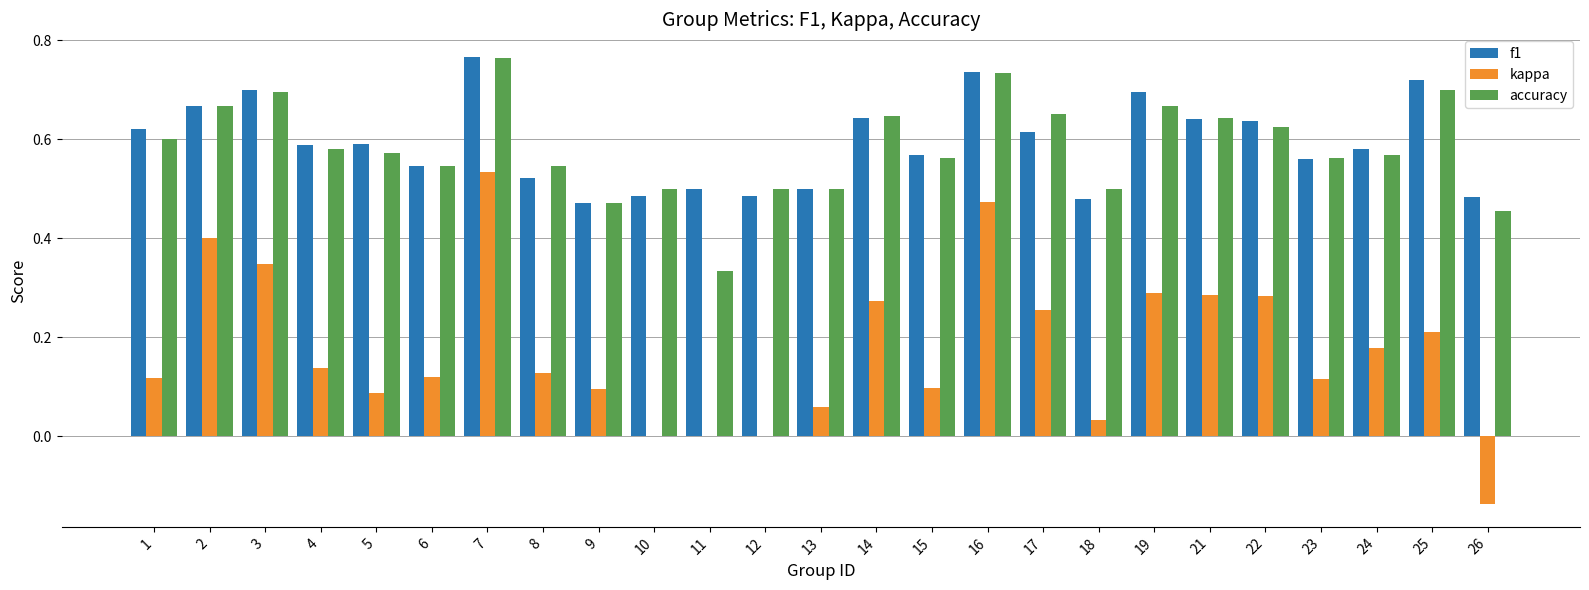

Which series has the largest range (max minus min)?

kappa